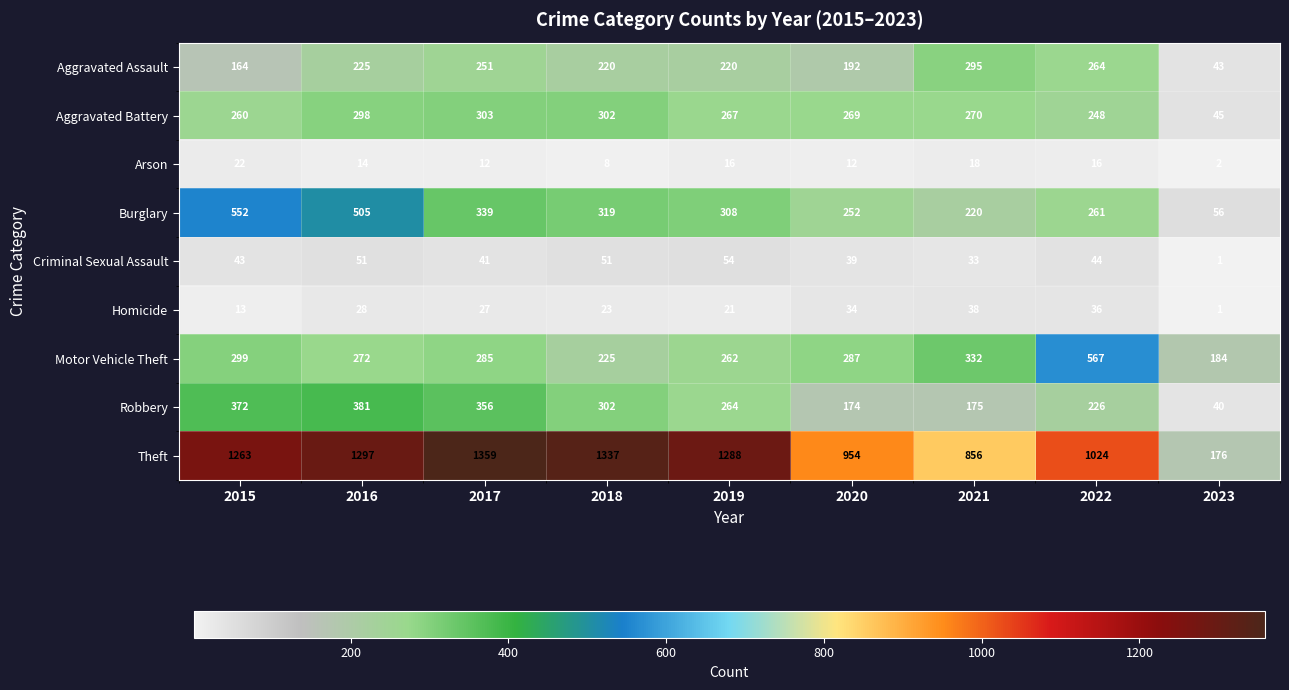

At which category is the sum across all series the highest?

2016